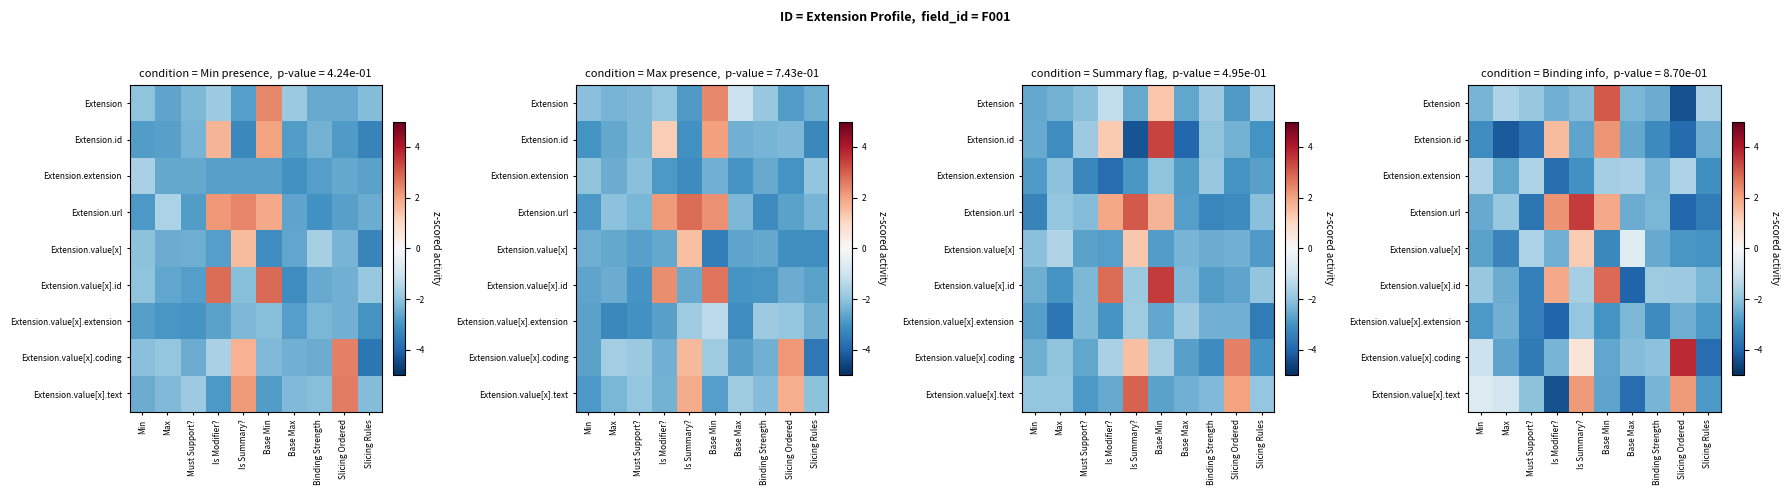

What is the maximum value shown in the chart?

3.7